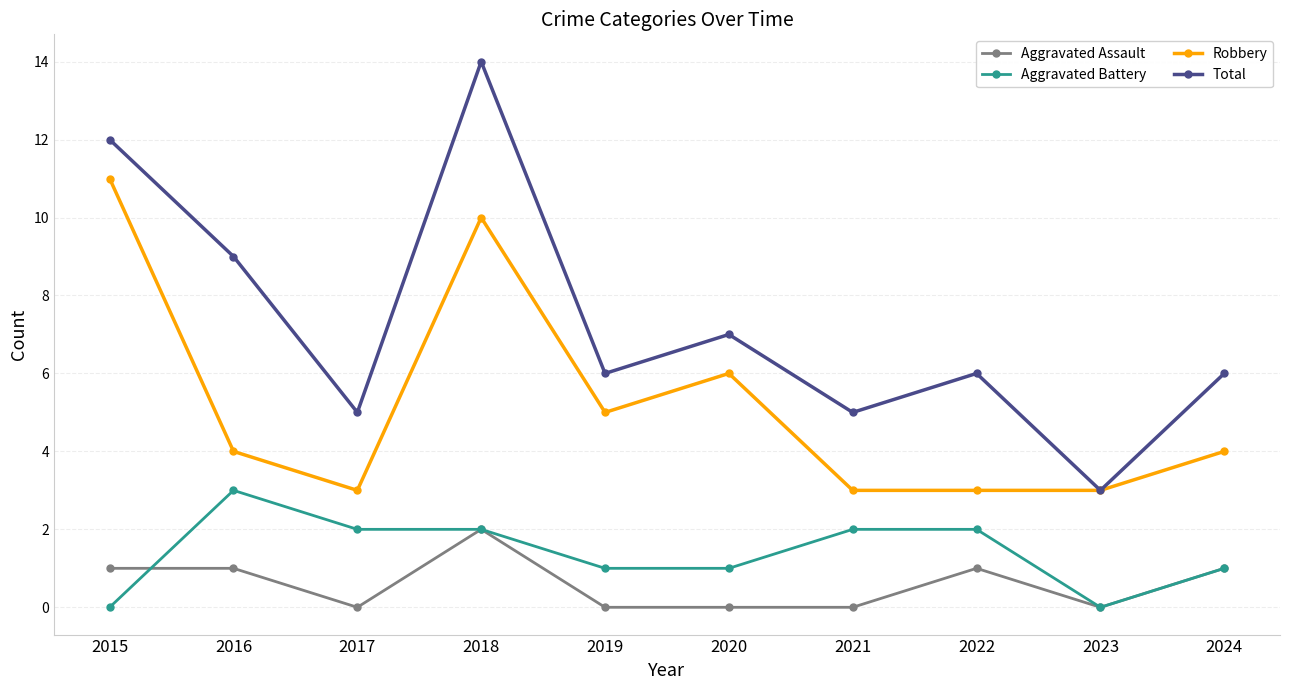

Is the value of Robbery at 2016 greater than the value of Aggravated Assault at 2023?

Yes